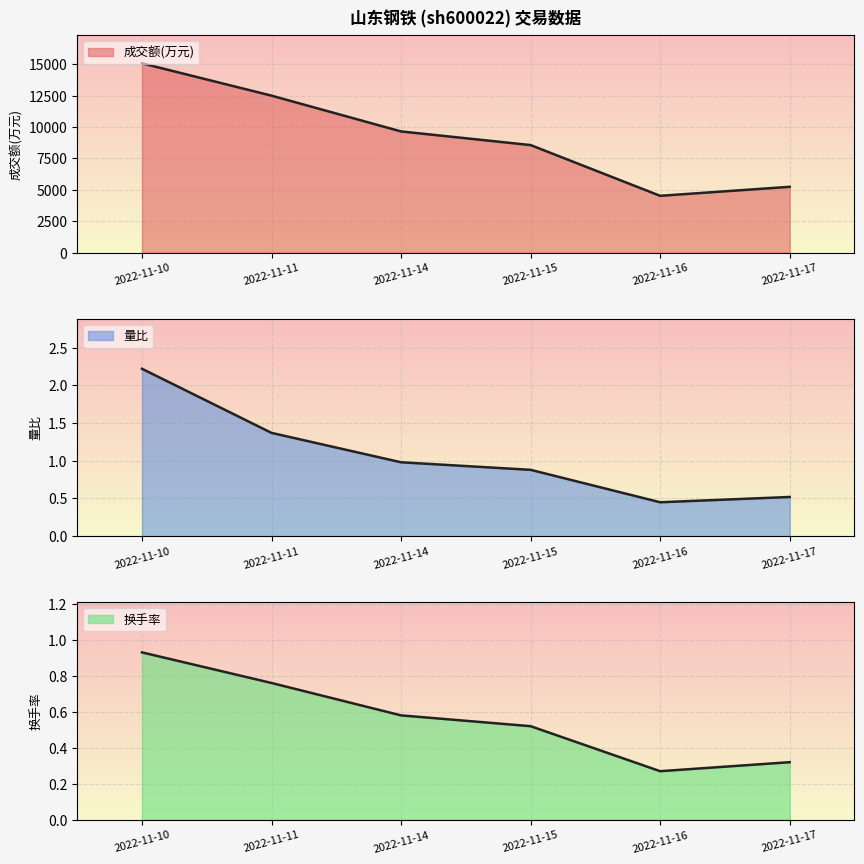

Which has a higher value, 2022-11-11 or 2022-11-10?

2022-11-10